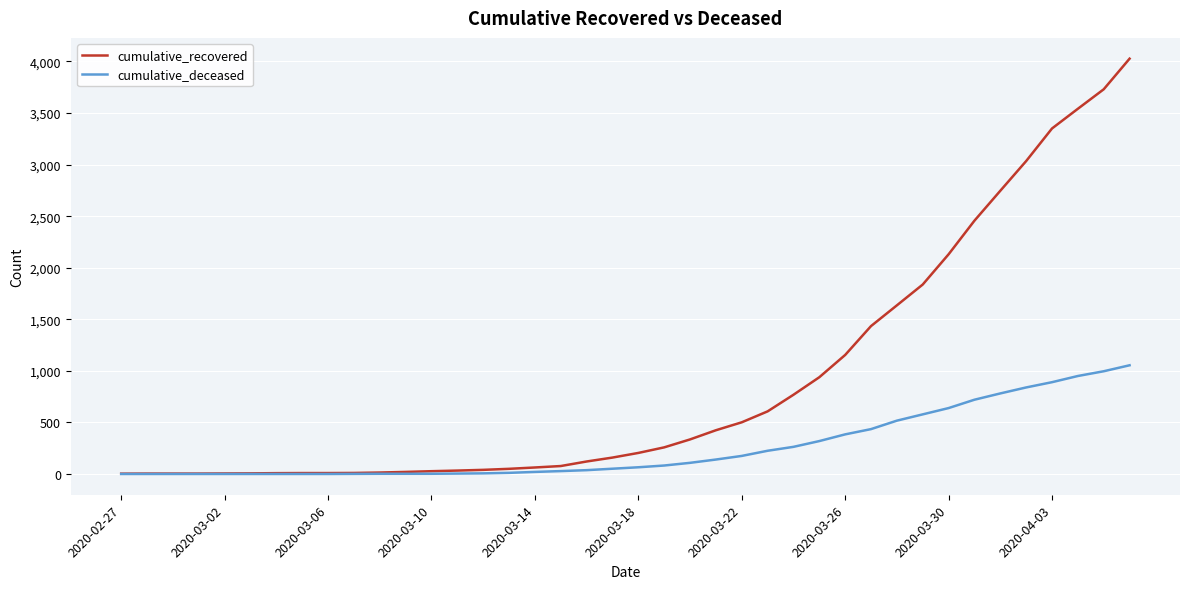

What is the maximum value shown in the chart?

4027